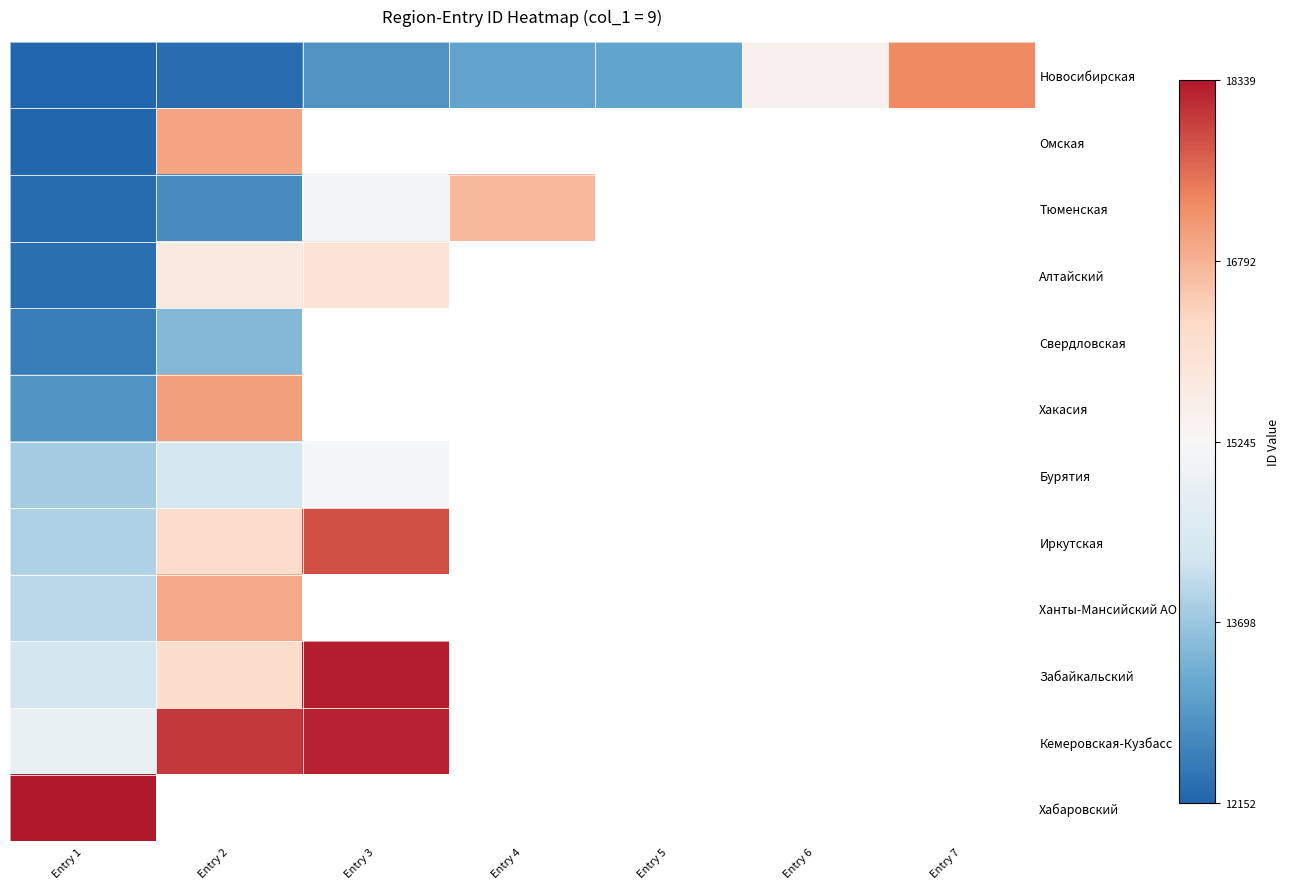

The Новосибирская series shows 13127.0 at Entry 5. True or false?

True